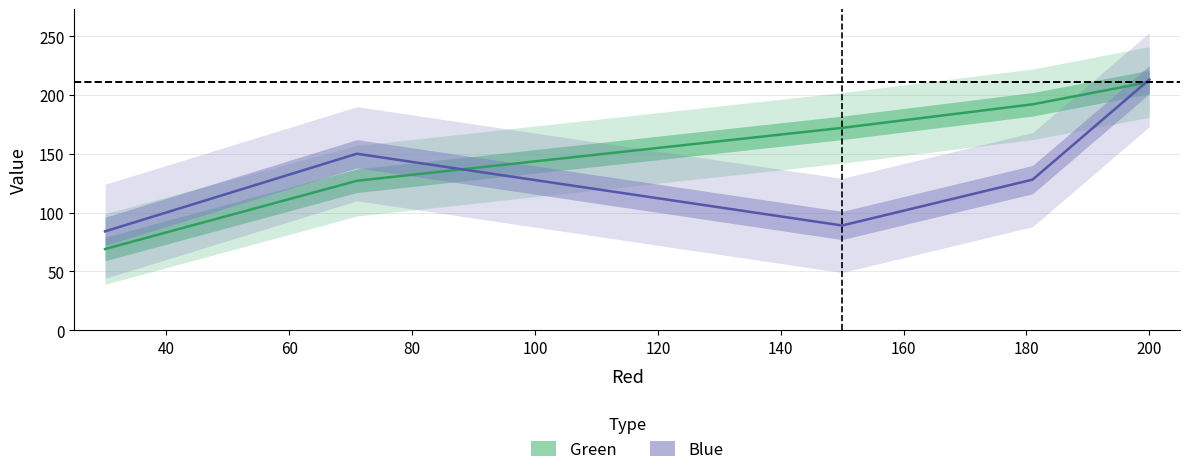

What is the total value across all series at 150?

261